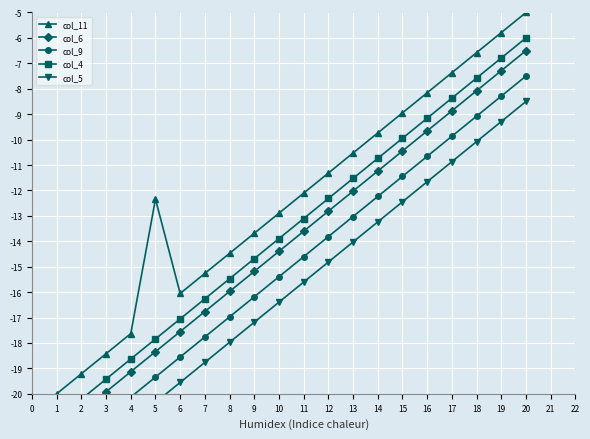

True or false: col_11 and col_4 cross at least once.

False